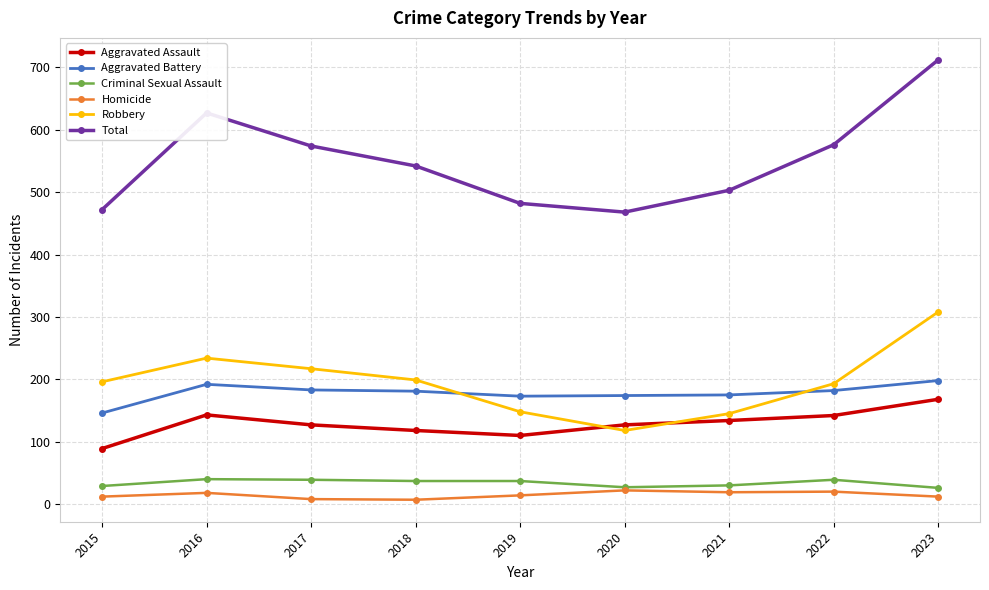

True or false: Total and Aggravated Assault intersect in this chart.

False